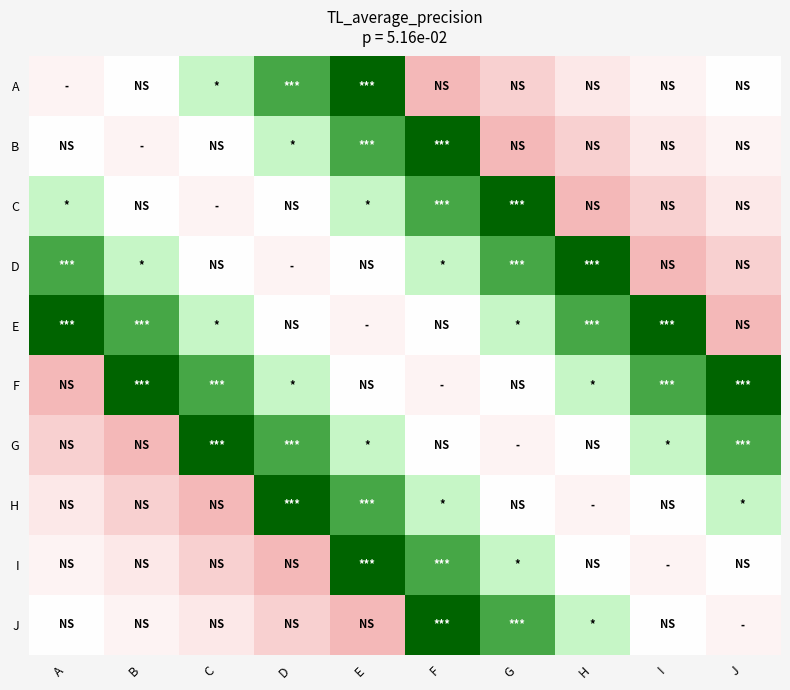

Rank the series by their maximum value, from highest to lowest.

A, B, C, D, E, F, G, H, I, J